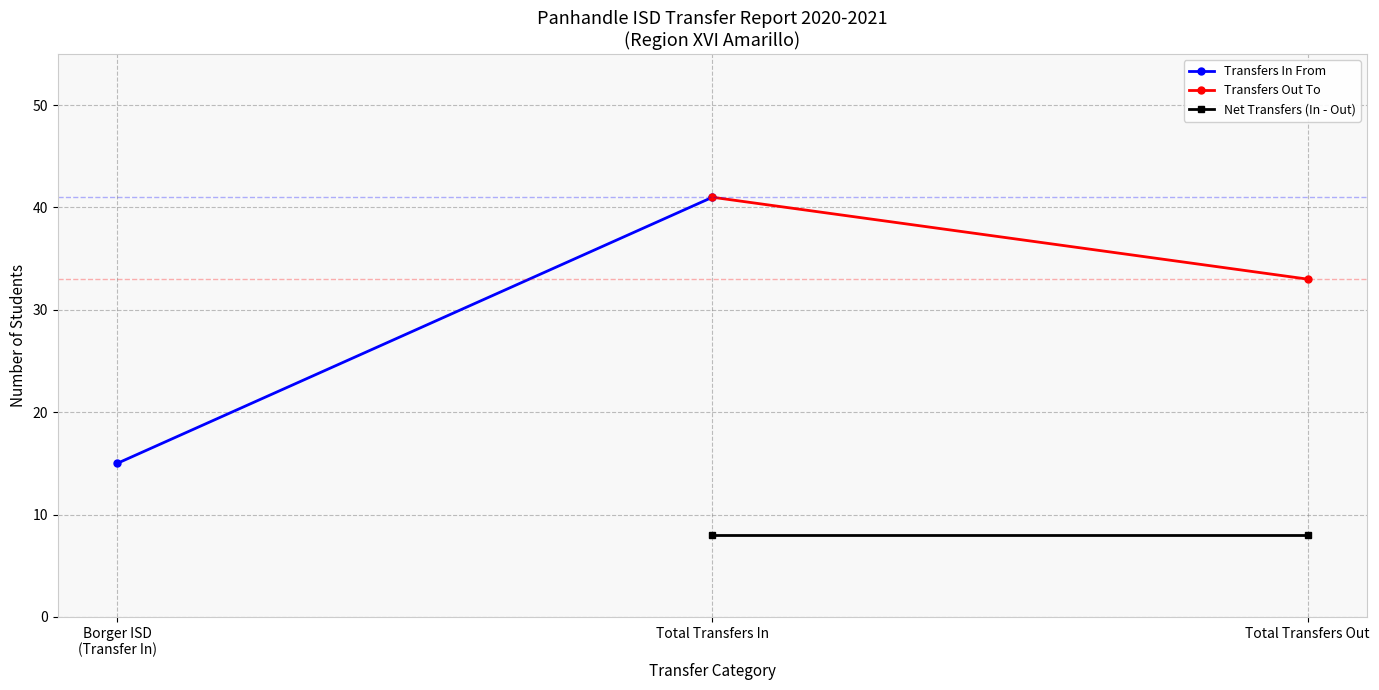

Reading left to right, list all the values displayed in this chart.

Transfers In From: 15	41
Transfers Out To: 41	33
Net Transfers (In - Out): 8	8